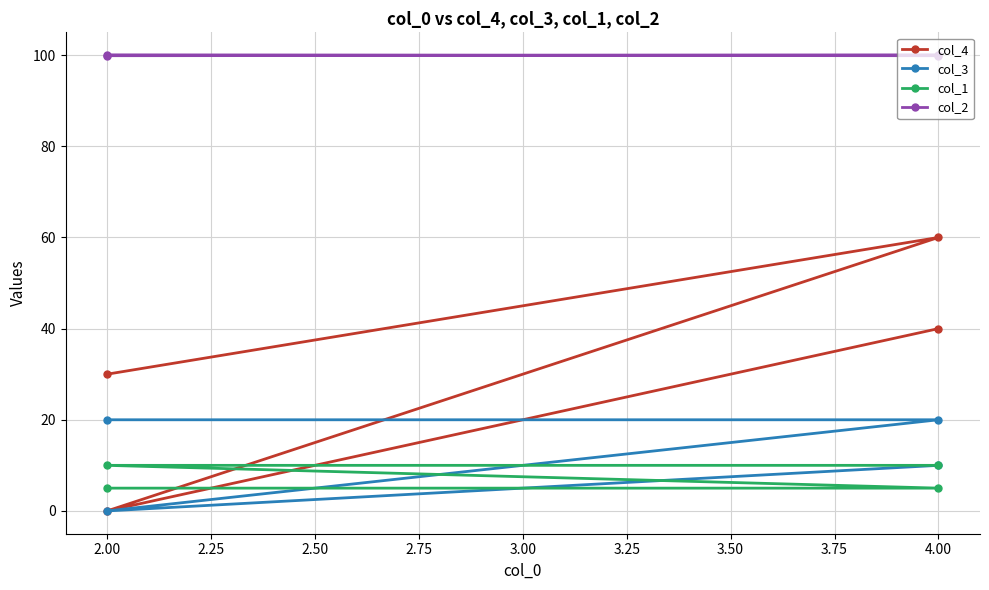

Is it true that col_1 equals 10.0 at 2.00?

True